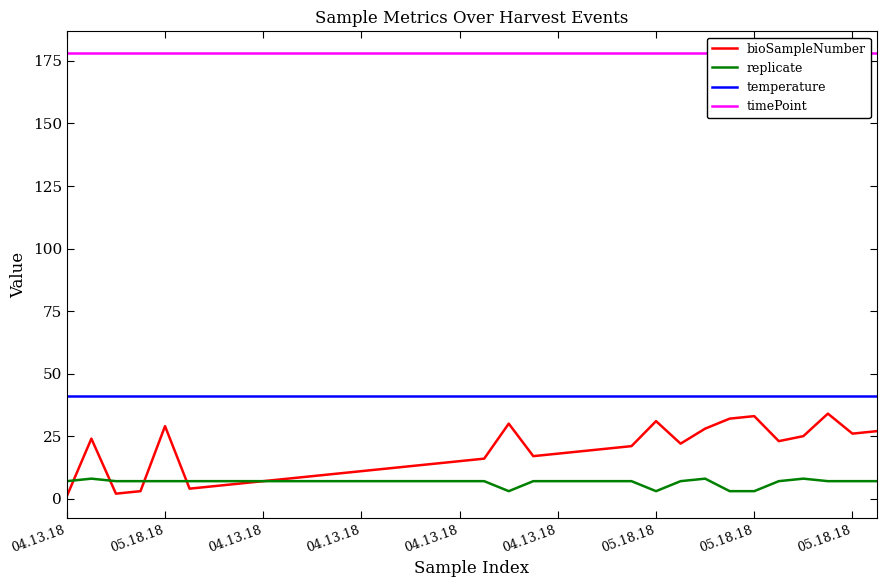

True or false: replicate and temperature intersect in this chart.

False